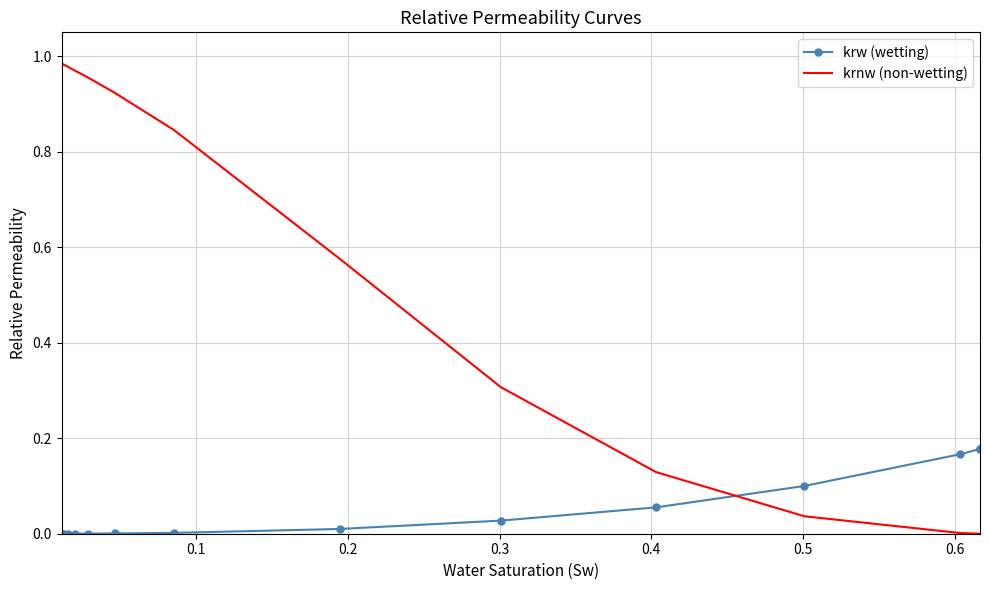

Which series has the widest spread of values?

krnw (non-wetting)